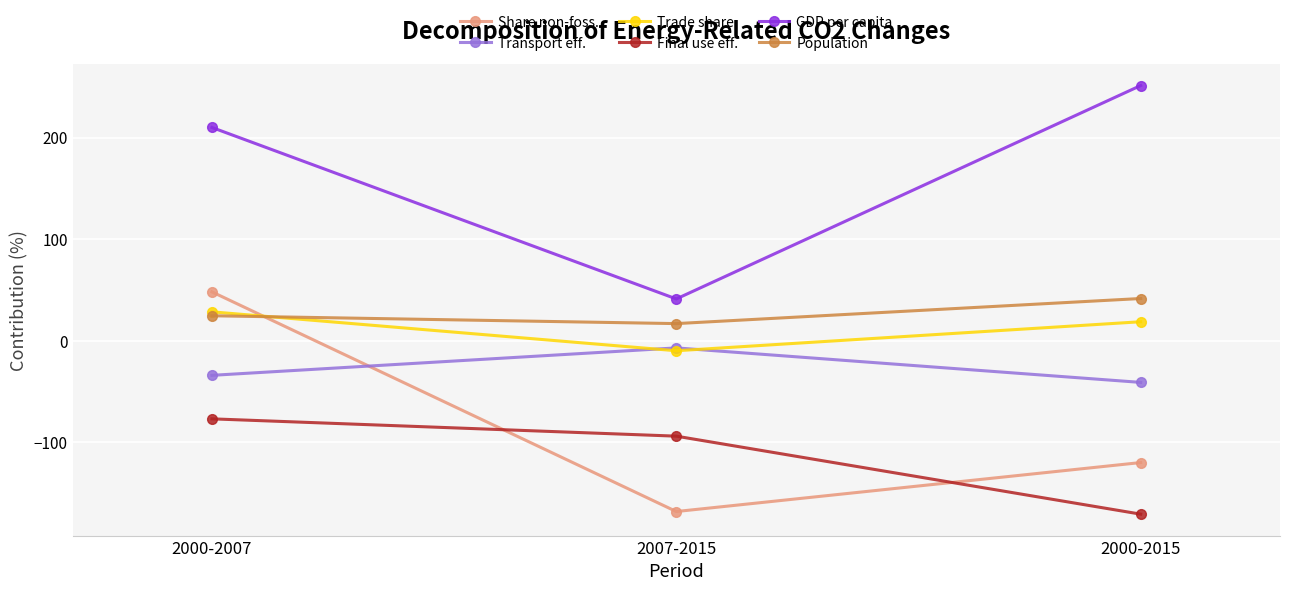

What is the difference between the Share non-foss. values at 2000-2015 and 2007-2015?

48.2